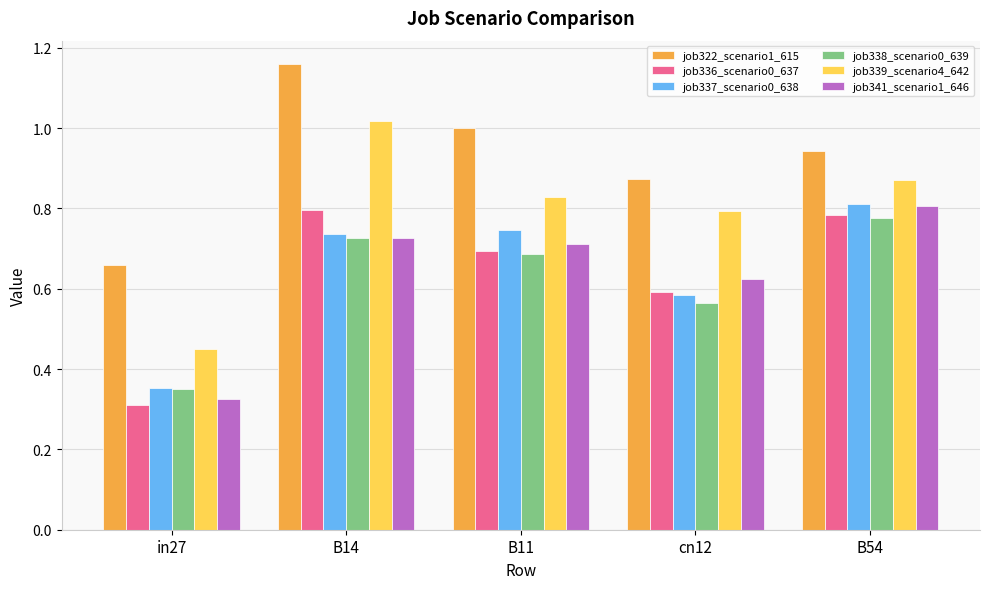

How many distinct data groups are displayed?

6